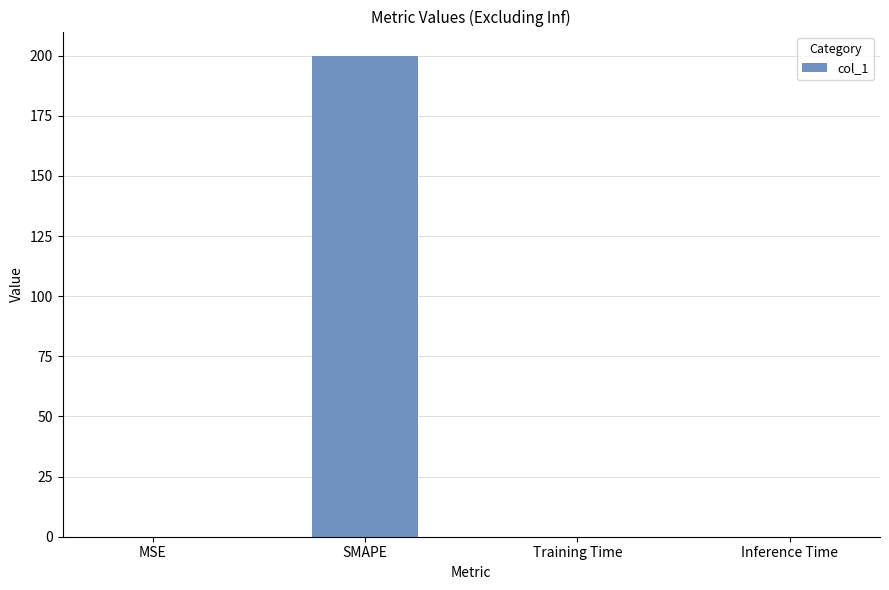

How many series are shown in this chart?

1